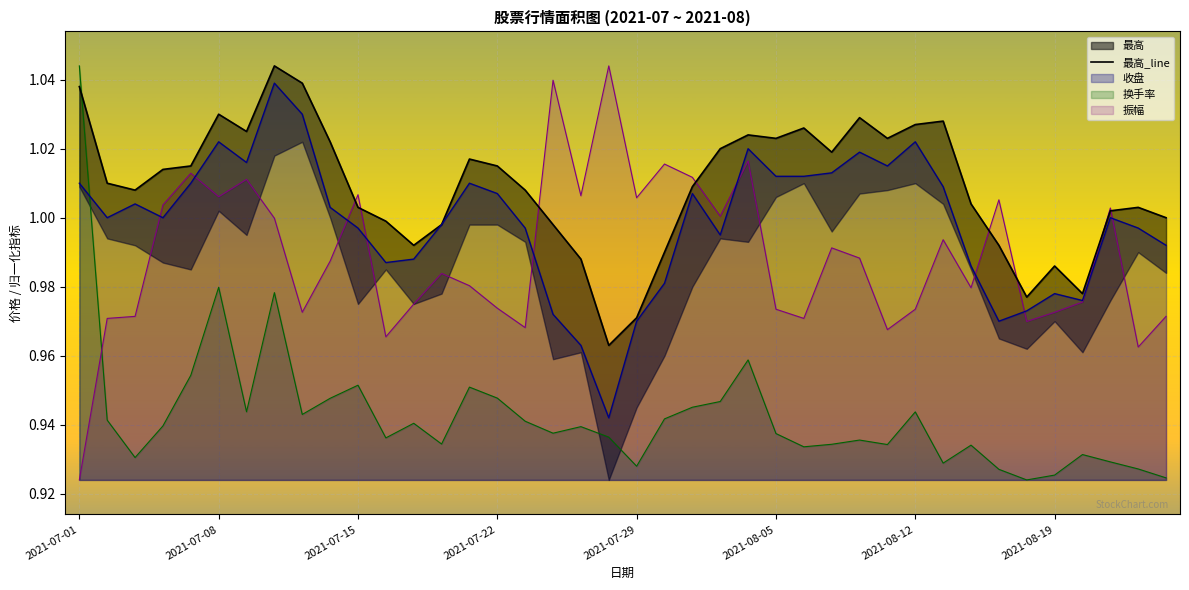

How many intersections are there between 振幅 and 换手率?

1